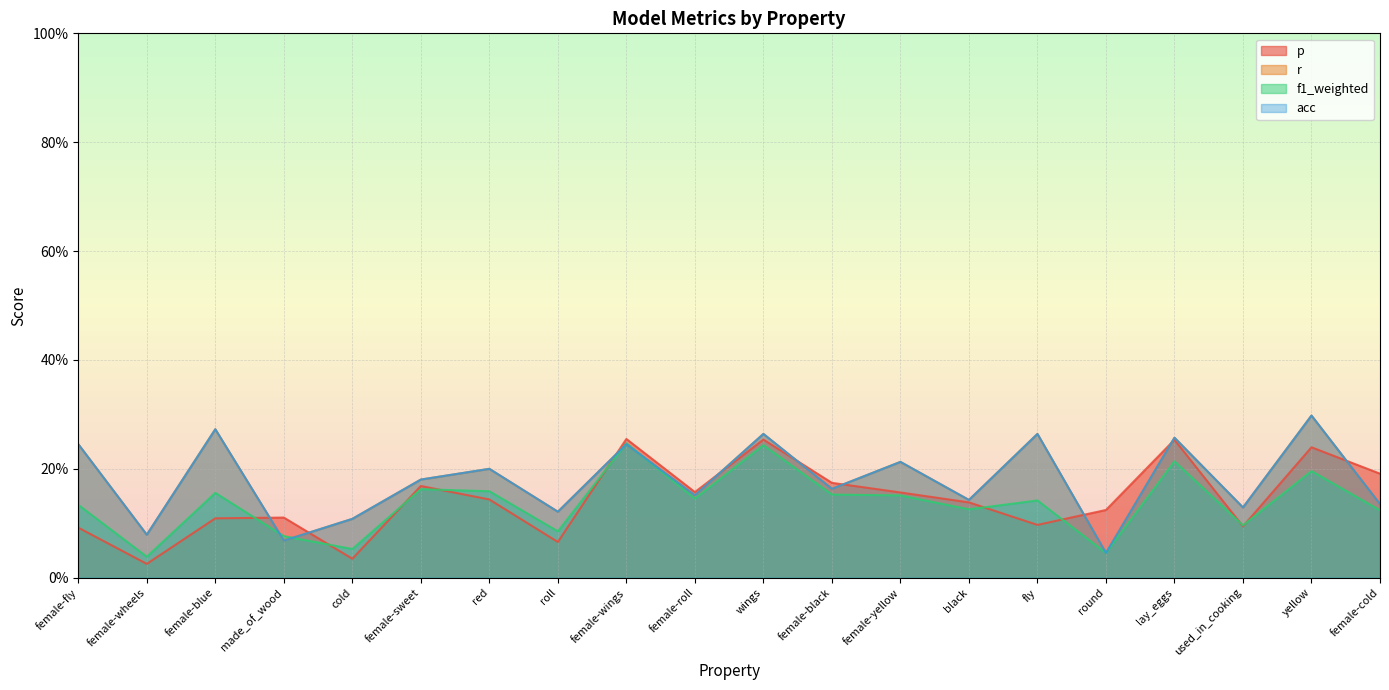

Where is acc nearest to the value 0?

round